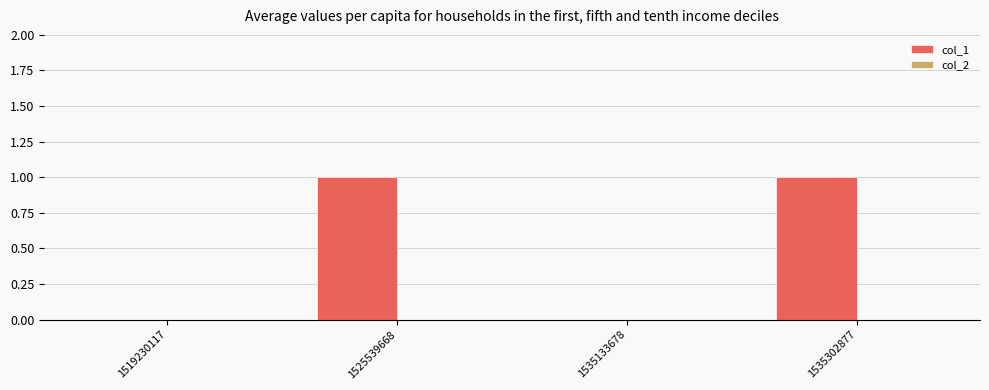

True or false: the data shows 0 at 1535133678.

True